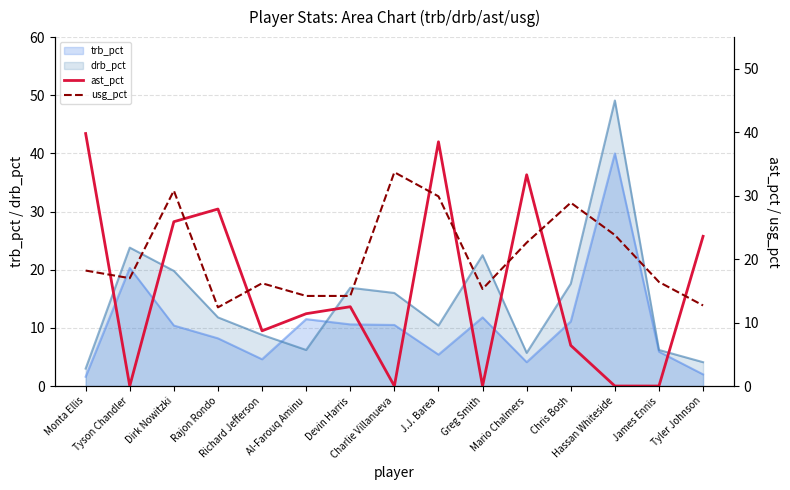

How many categories are shown in the chart?

15